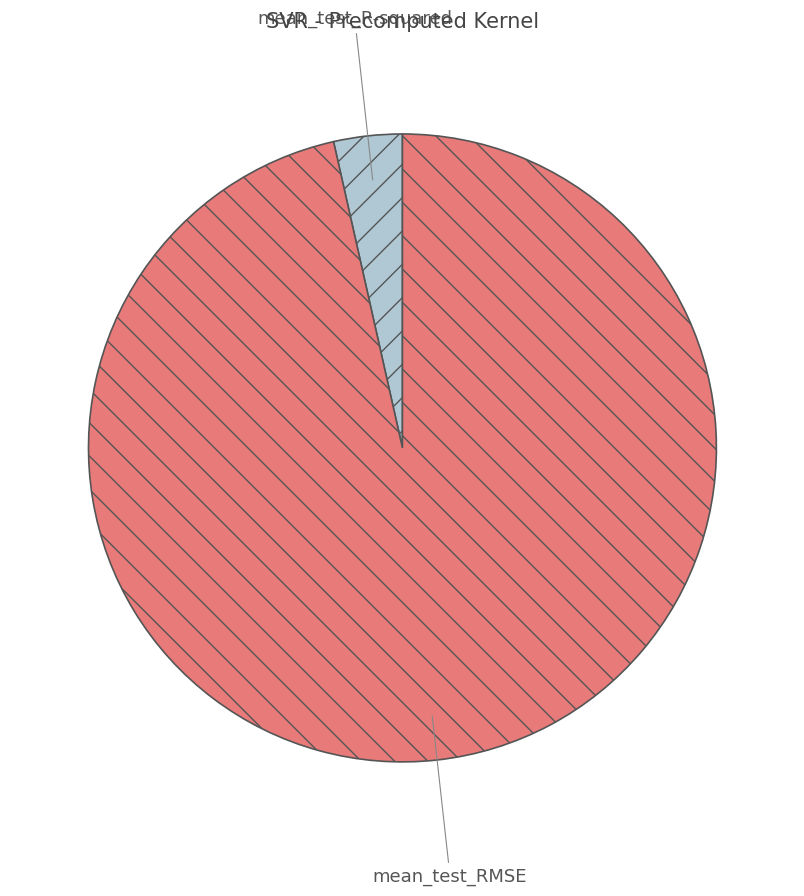

Which category has the smallest portion of the pie?

mean_test_R-squared